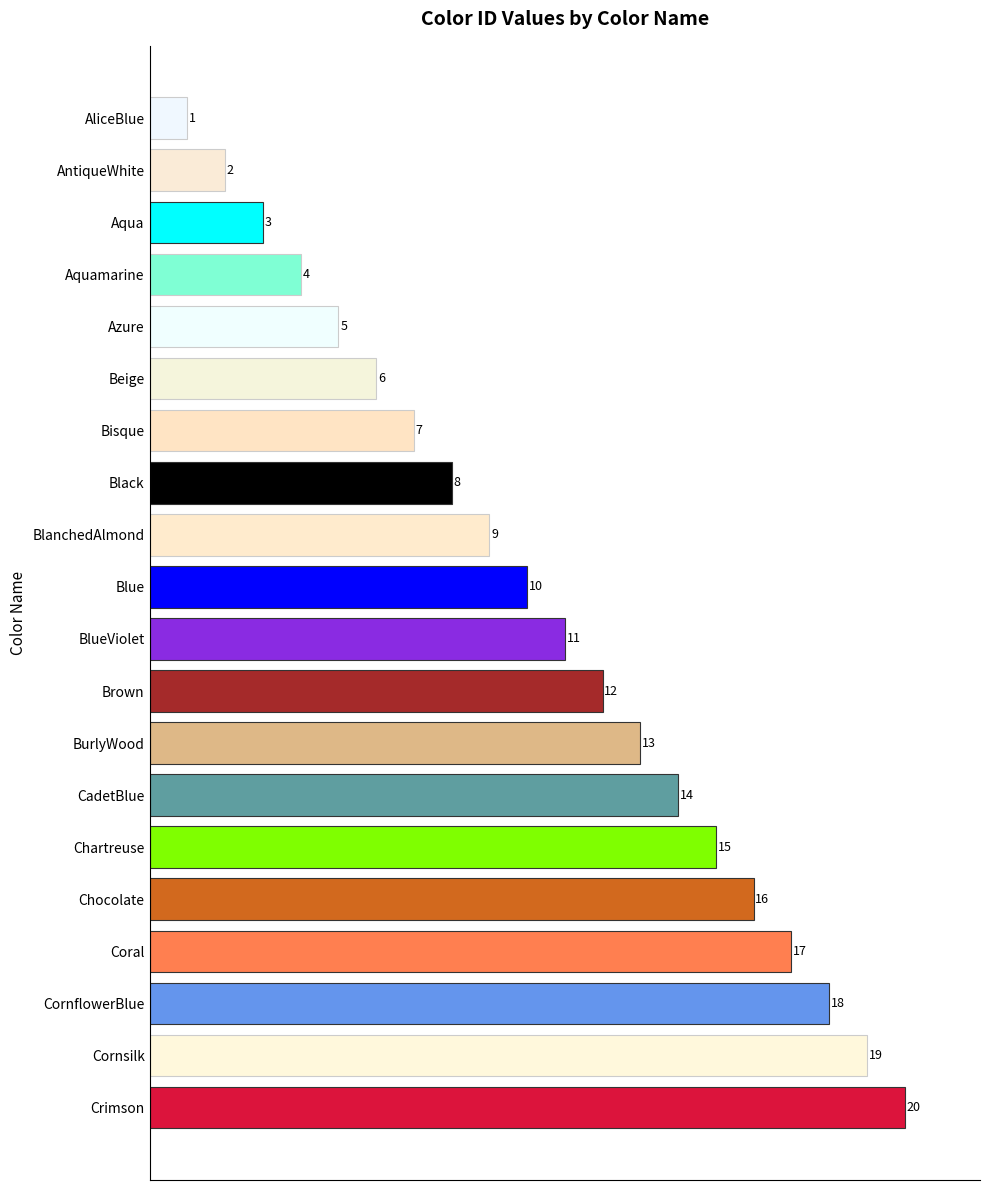

What is the difference between the second highest and second lowest values?

17